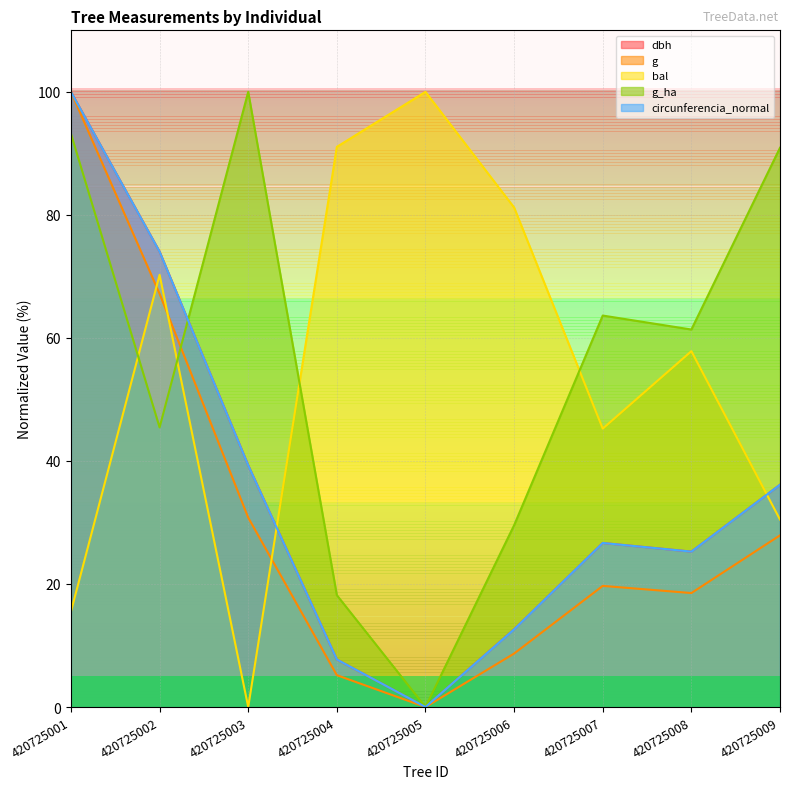

How many values in the bal series exceed 57?

5